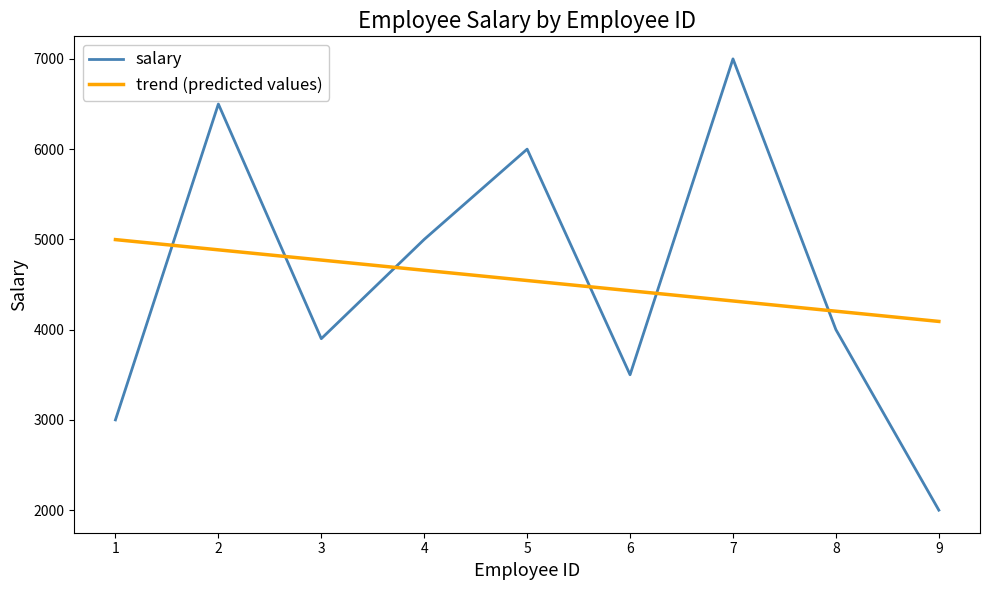

The value of salary at 1 is 3000. True or false?

True